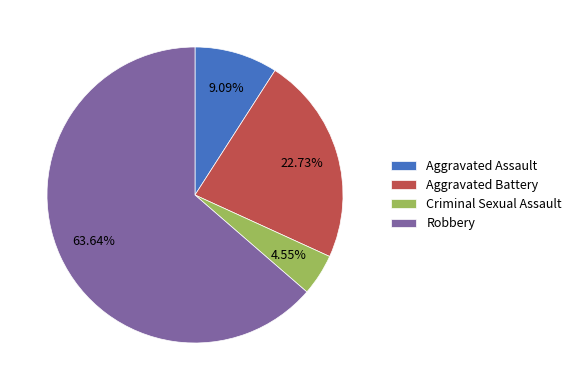

To the nearest percent, what portion does Criminal Sexual Assault represent?

5%